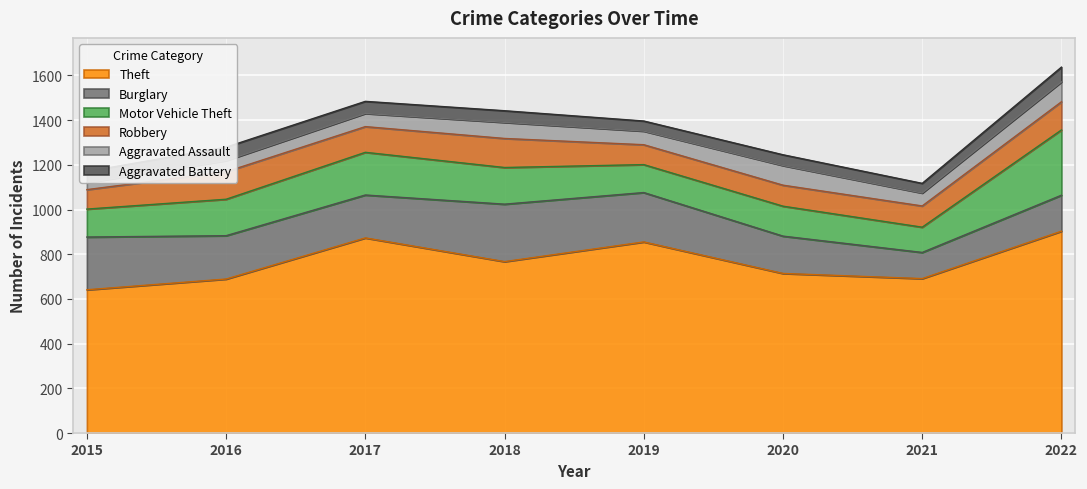

Reading left to right, list all the values displayed in this chart.

Theft: 641	689	873	767	855	714	691	903
Burglary: 236	194	192	257	221	167	117	161
Motor Vehicle Theft: 125	163	191	164	125	134	113	292
Robbery: 87	123	115	130	89	94	95	126
Aggravated Assault: 31	50	59	72	61	88	58	89
Aggravated Battery: 50	60	54	52	45	48	43	66